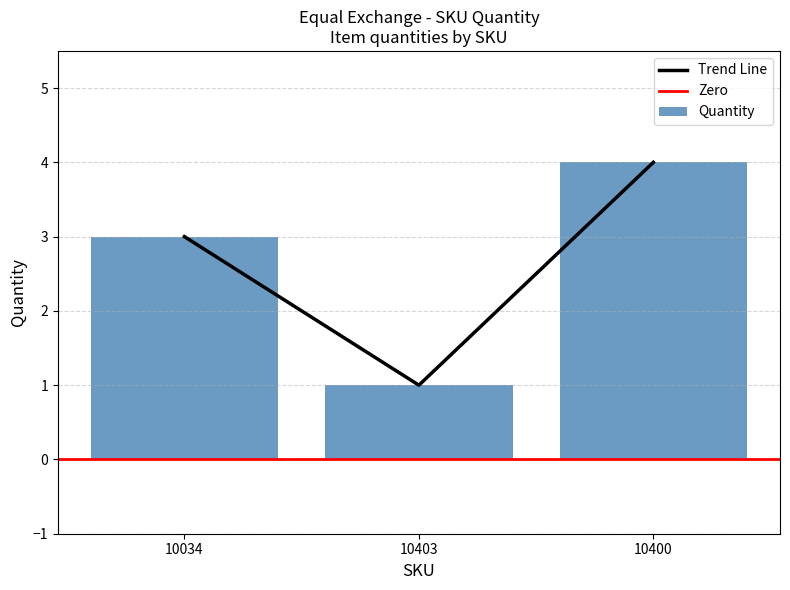

Rank the categories by value from lowest to highest.

10403, 10034, 10400